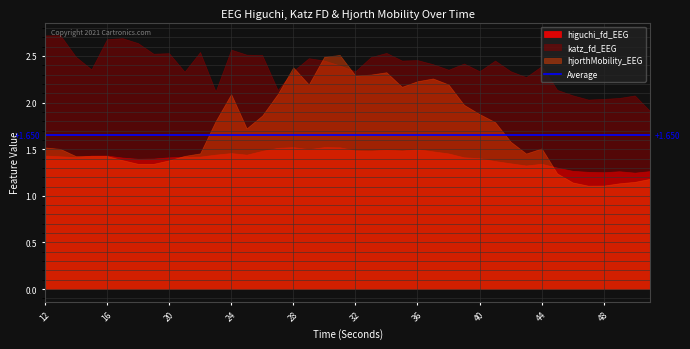

What is the approximate value of hjorthMobility_EEG at 39?

2.0